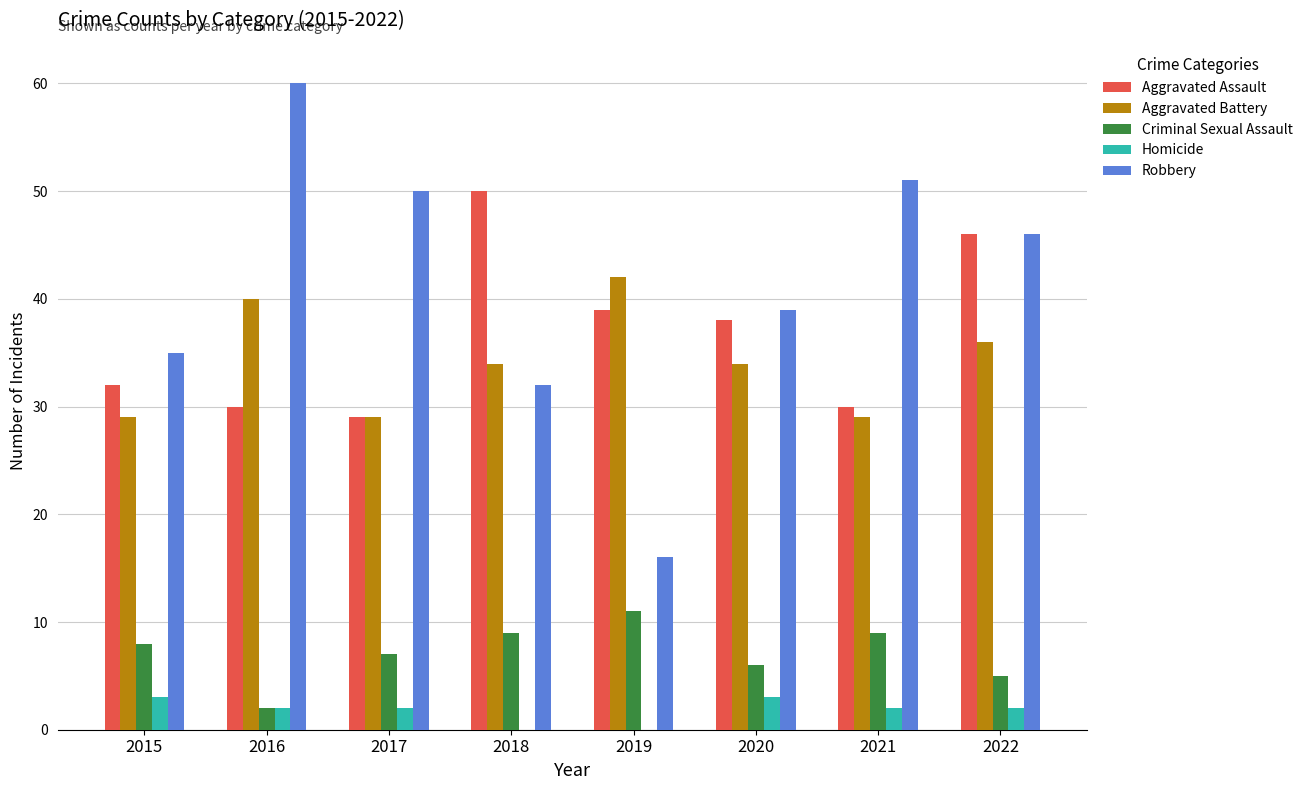

What is the sum of the Homicide values at 2022 and 2018?

2